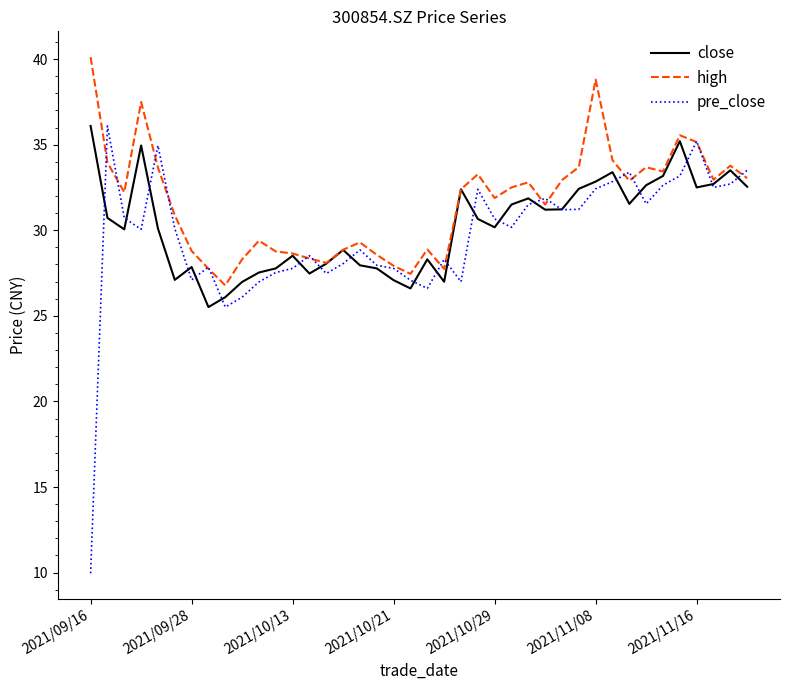

Which series has the largest total across all categories?

high